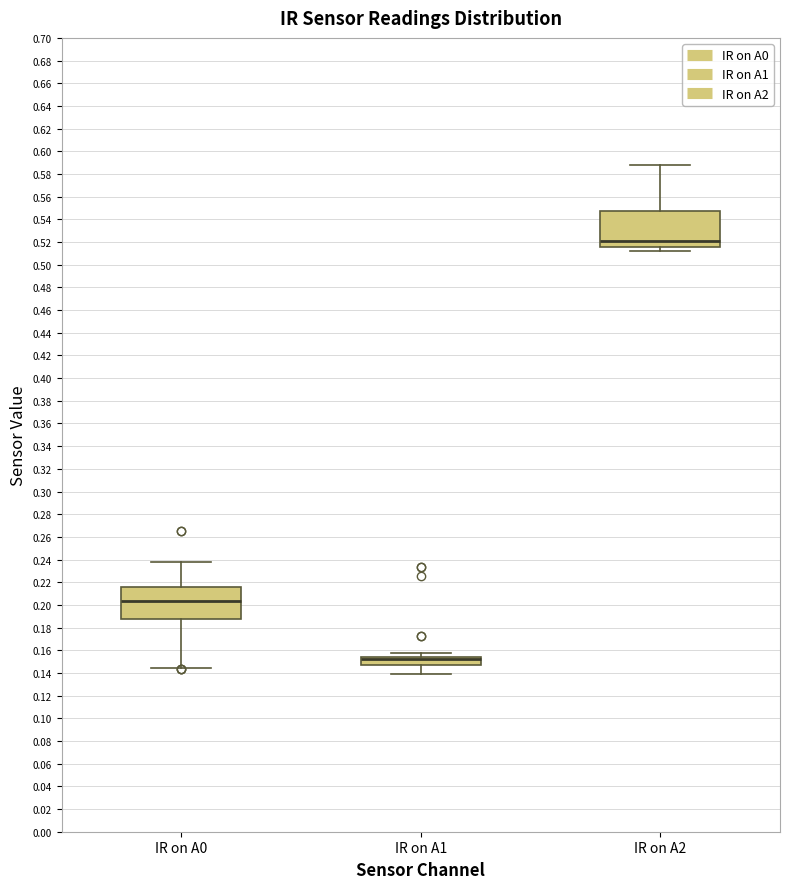

Reading left to right, transcribe this box plot: for each box, give where its median line is, the range the box spans, and where its two whiskers end, as read against the y-axis. The values are not printed on the chart, so give them approximately, as read against the axis.

IR on A0: median 0.204, box 0.188 to 0.216, whiskers 0.144 to 0.238
IR on A1: median 0.152 (drawn on the box's upper edge), box 0.146 to 0.154, whiskers 0.138 to 0.158
IR on A2: median 0.520, box 0.516 to 0.548, whiskers 0.512 to 0.588